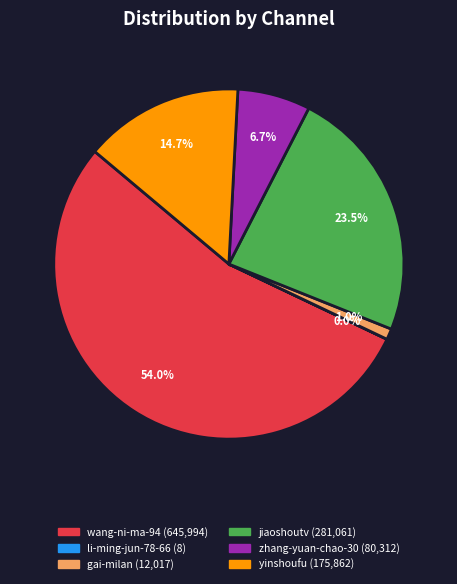

Which category accounts for the majority?

wang-ni-ma-94